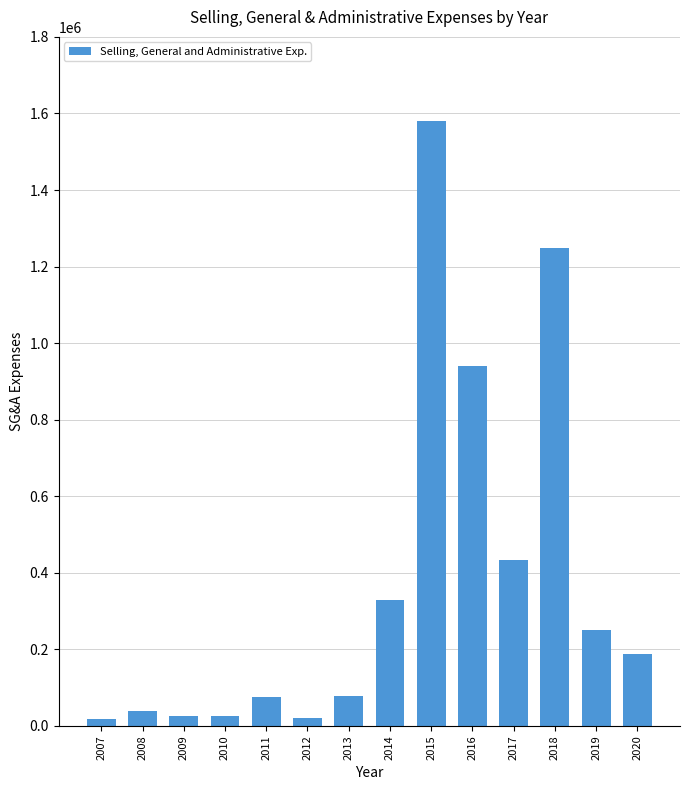

The chart shows a value of 351261 at 2019. True or false?

False